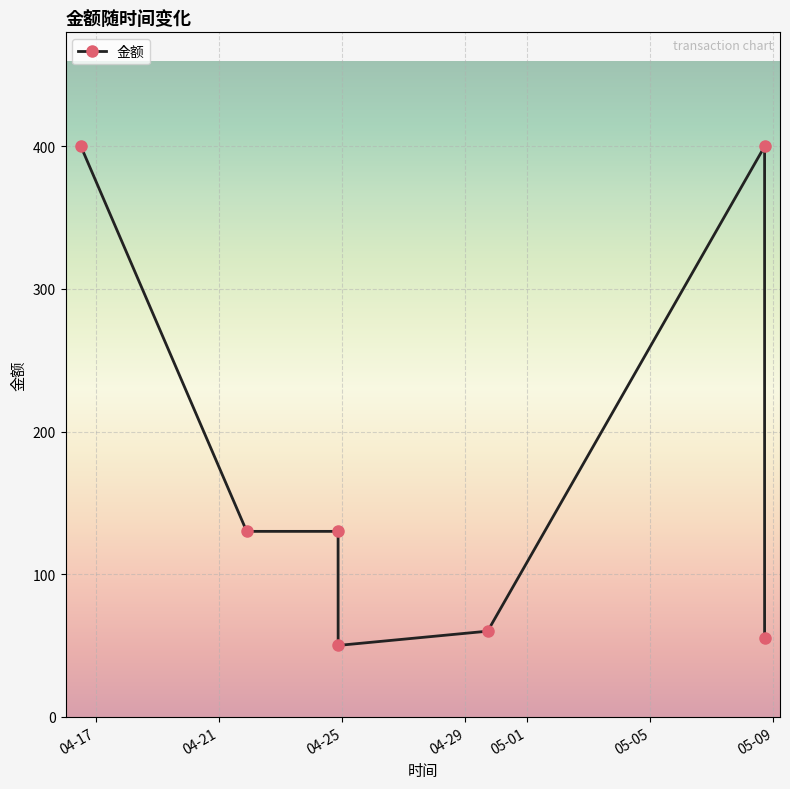

What is the value of the 7th point from the left?

55